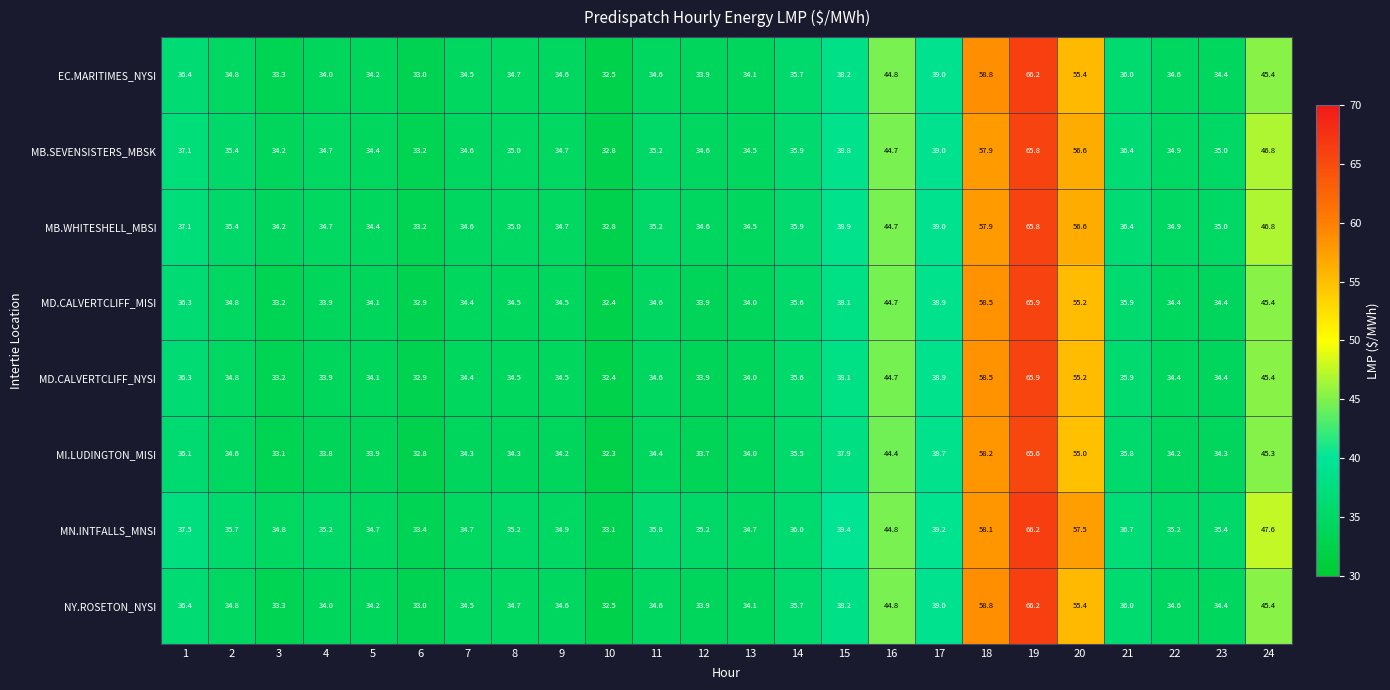

Which series has the largest total across all categories?

MN.INTFALLS_MNSI